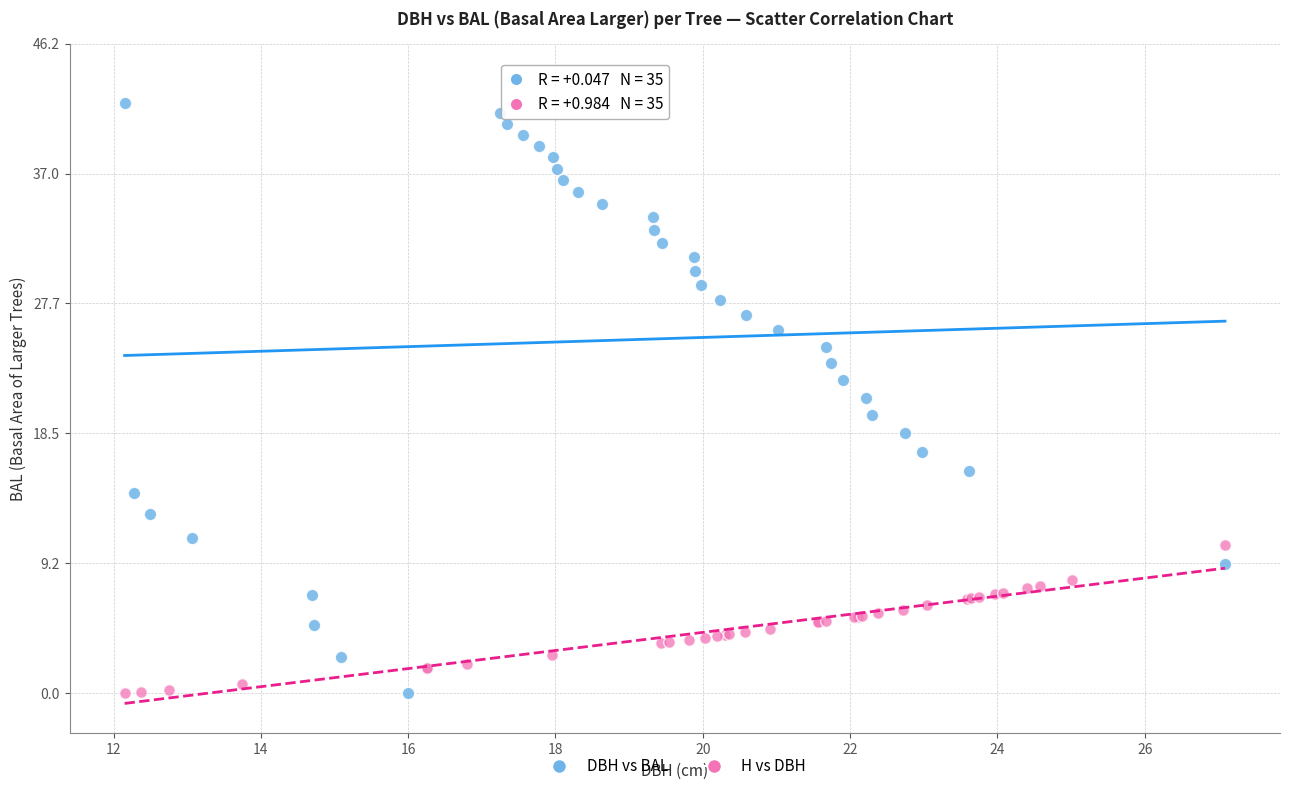

What are all the series names shown in the legend?

DBH vs BAL, H vs DBH